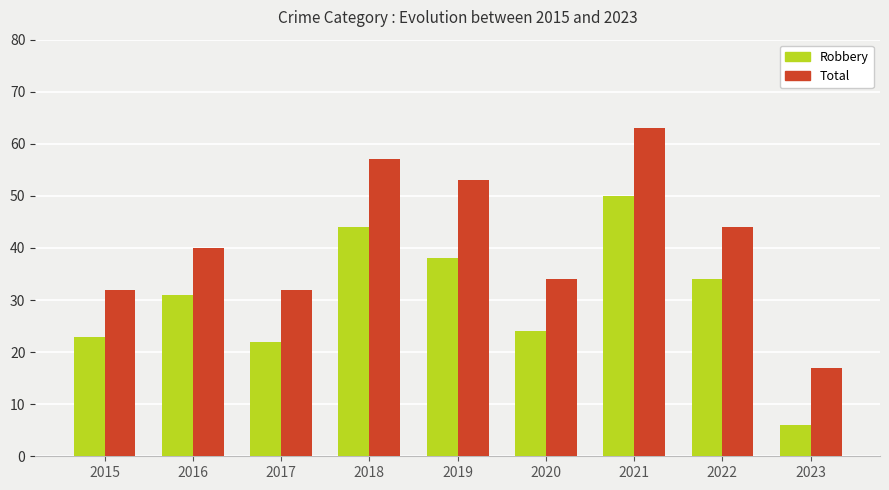

At which category is the sum across all series the highest?

2021